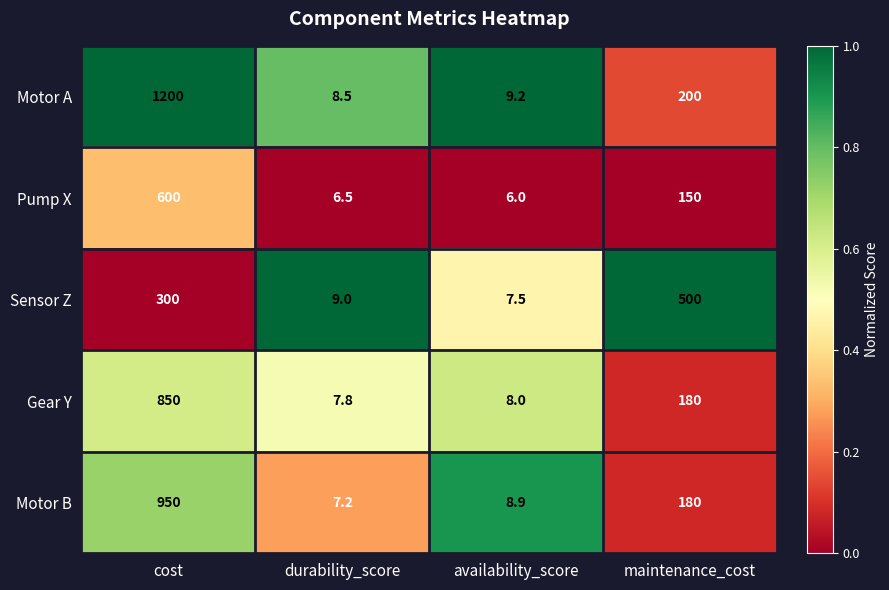

The value of Motor A at cost is 1200.0. True or false?

True